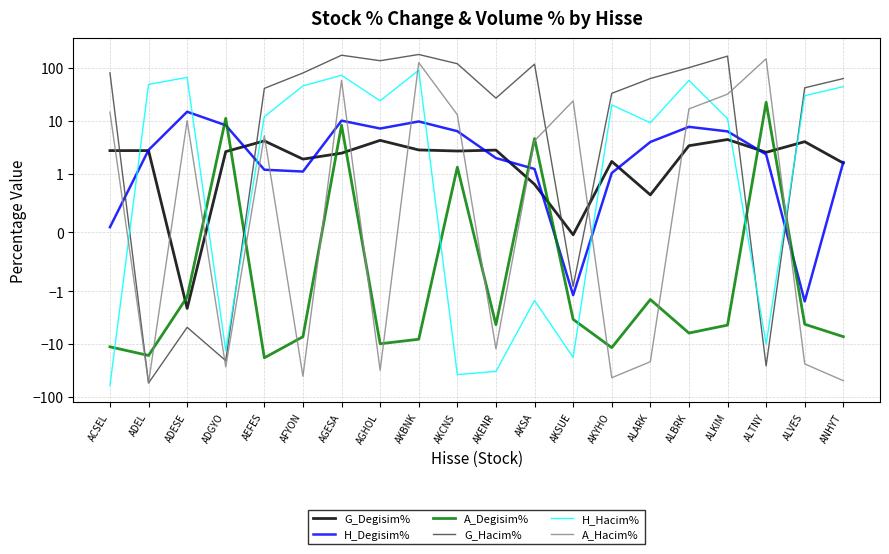

What is the difference between the G_Degisim% values at AEFES and ALTNY?

1.6